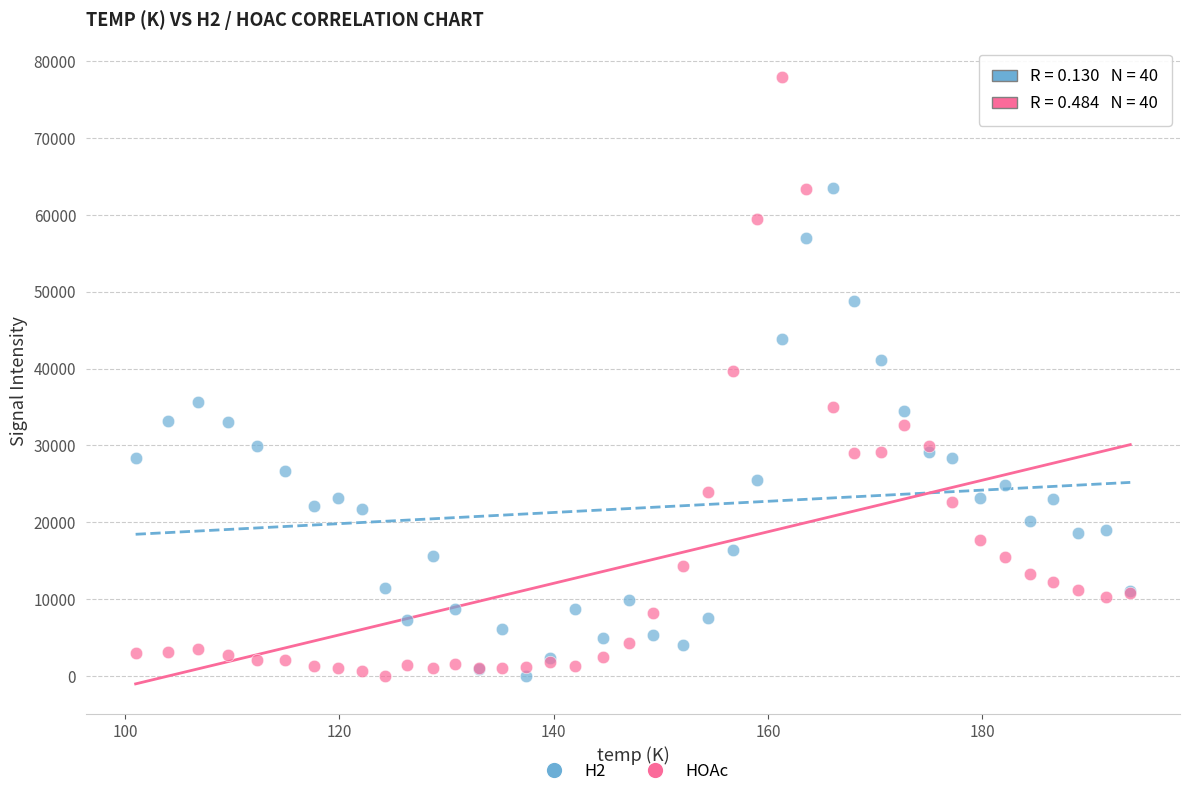

Which series has the largest Y range (max minus min)?

HOAc